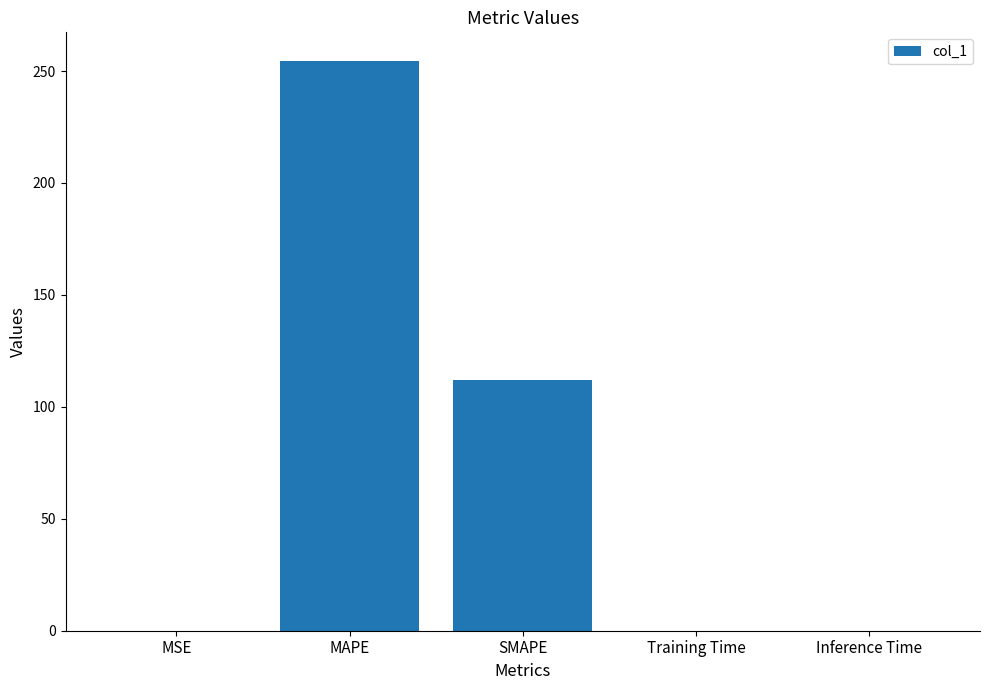

True or false: the data shows 0.0 at MSE.

True